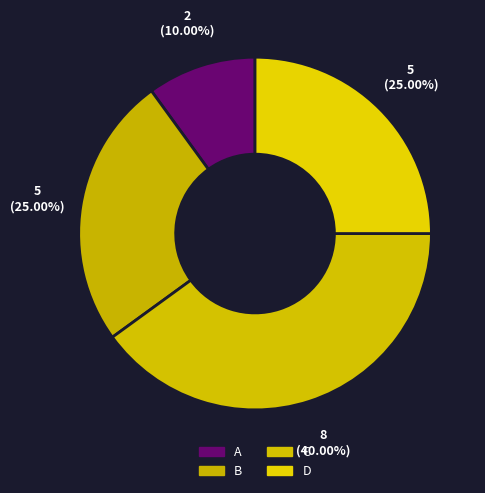

Count the number of slices in the pie.

4